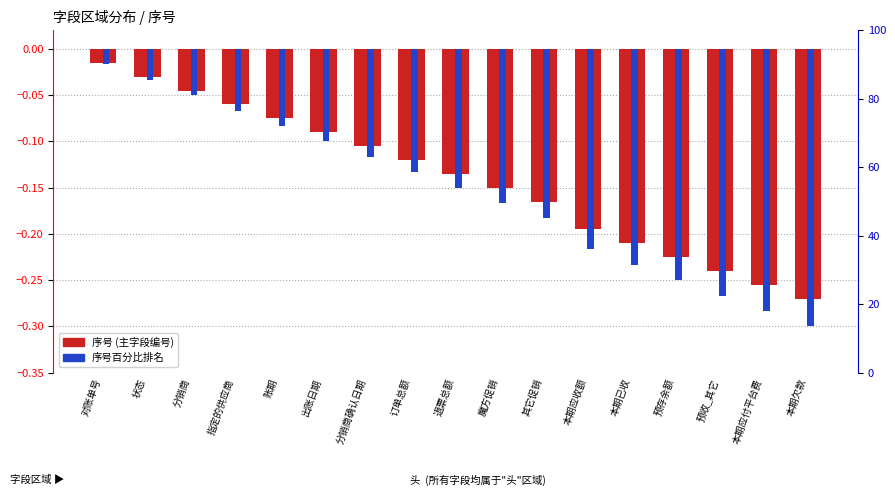

How many series are shown in this chart?

2